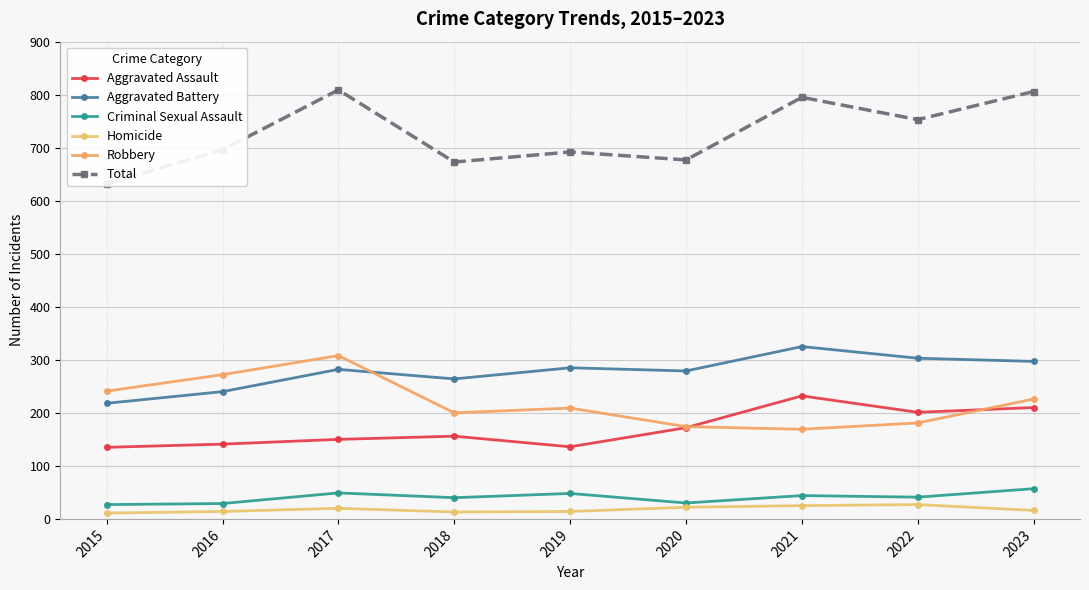

What value does the Aggravated Battery series have at 2019?

285